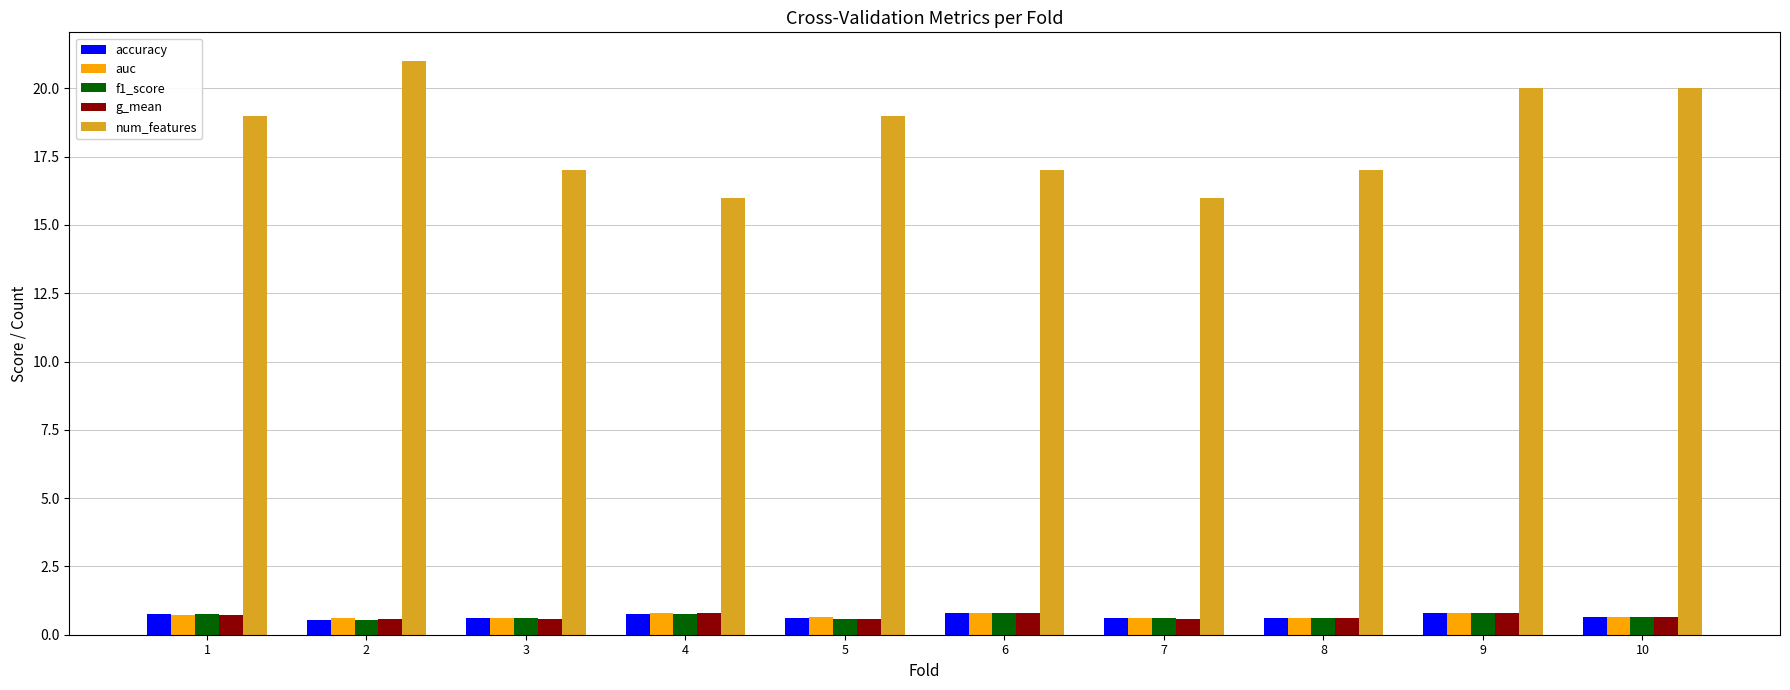

What is the sum of all accuracy values?

6.8